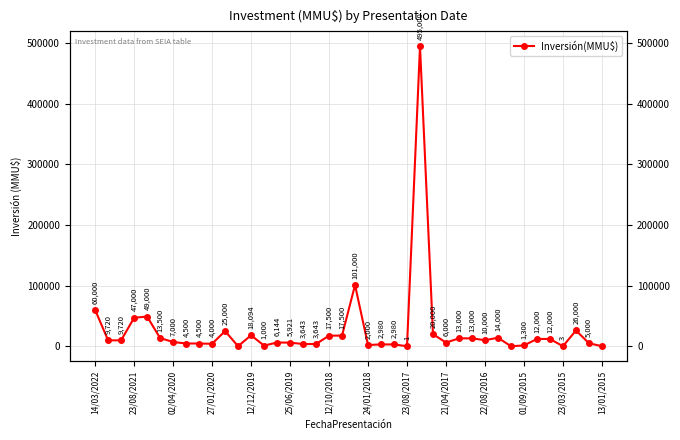

What is the greatest value displayed?

495000